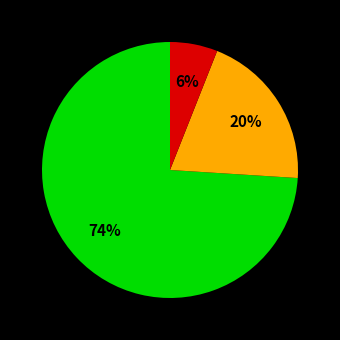

Does any single category account for the majority?

Yes